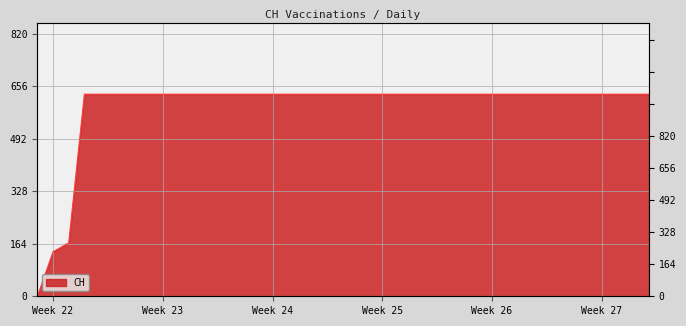

Reading left to right, what are all the values shown in this chart?

0	139	167	631	631	631	631	631	631	631	631	631	631	631	631	631	631	631	631	631	631	631	631	631	631	631	631	631	631	631	631	631	631	631	631	631	631	631	631	631